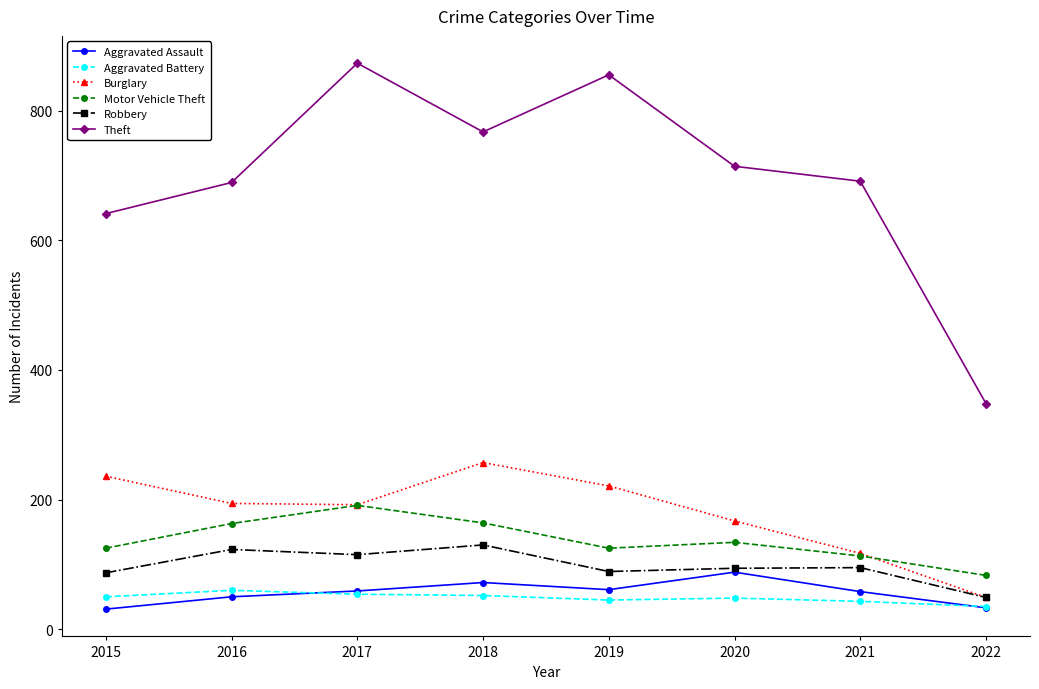

What is the maximum value for Motor Vehicle Theft?

191